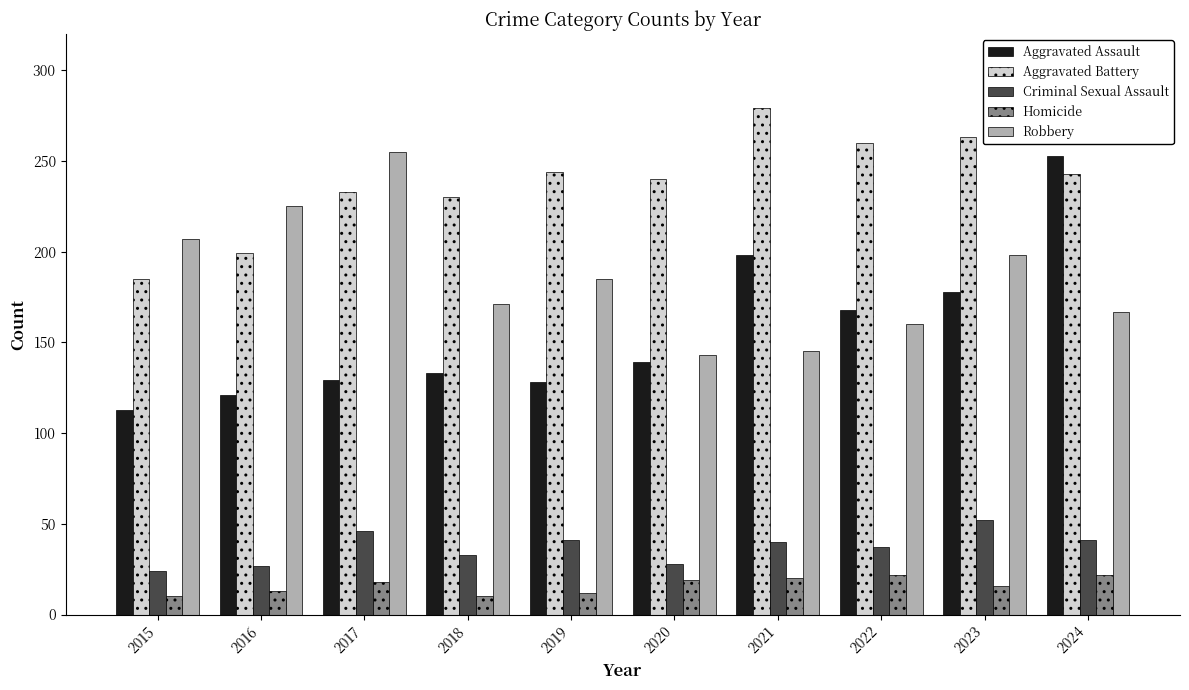

What is the difference between the second highest and second lowest values in the Aggravated Battery series?

64